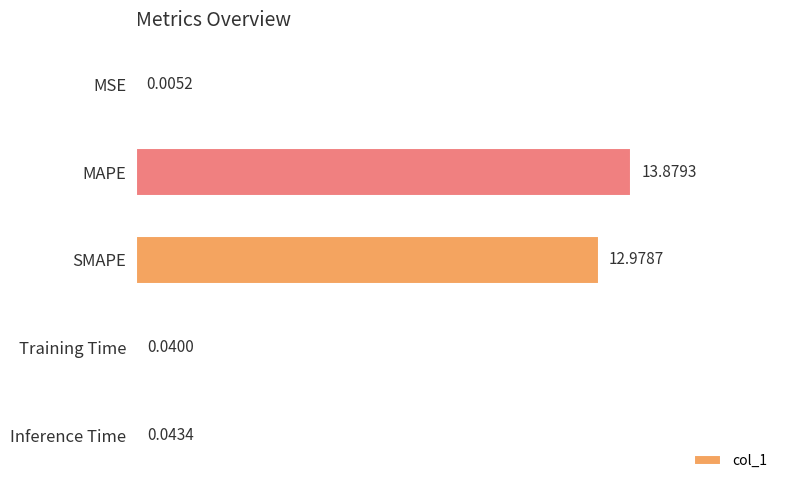

Count the number of categories in the chart.

5